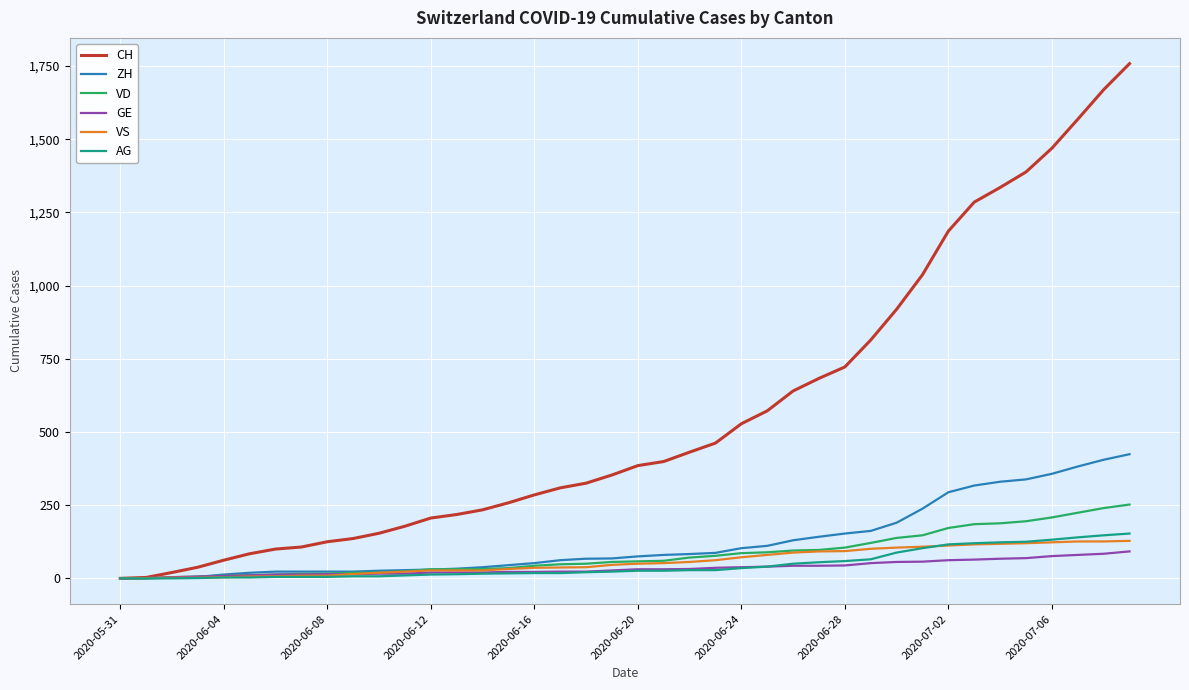

Which series has the largest total across all categories?

CH